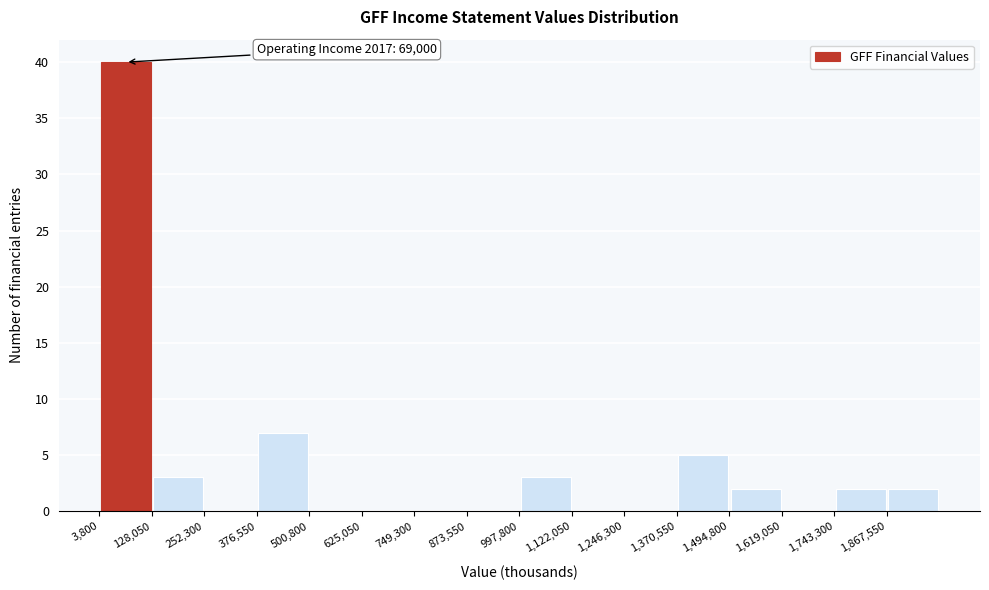

Over which range of the x-axis is the bar tallest?

0 to 120000